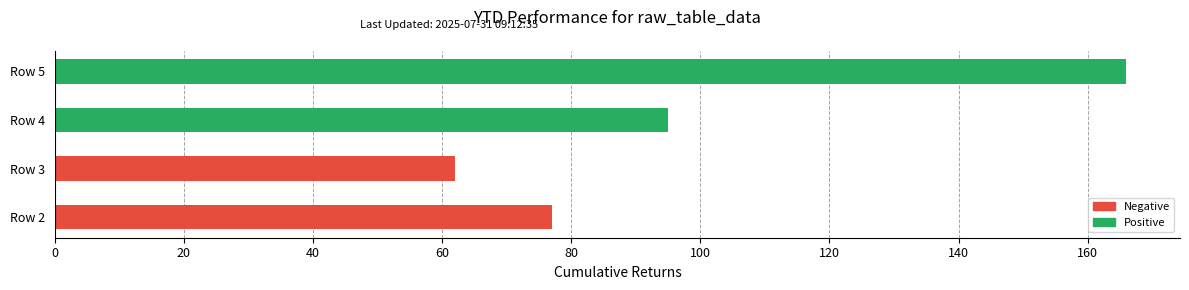

The chart shows a value of 166 at Row 5. True or false?

True